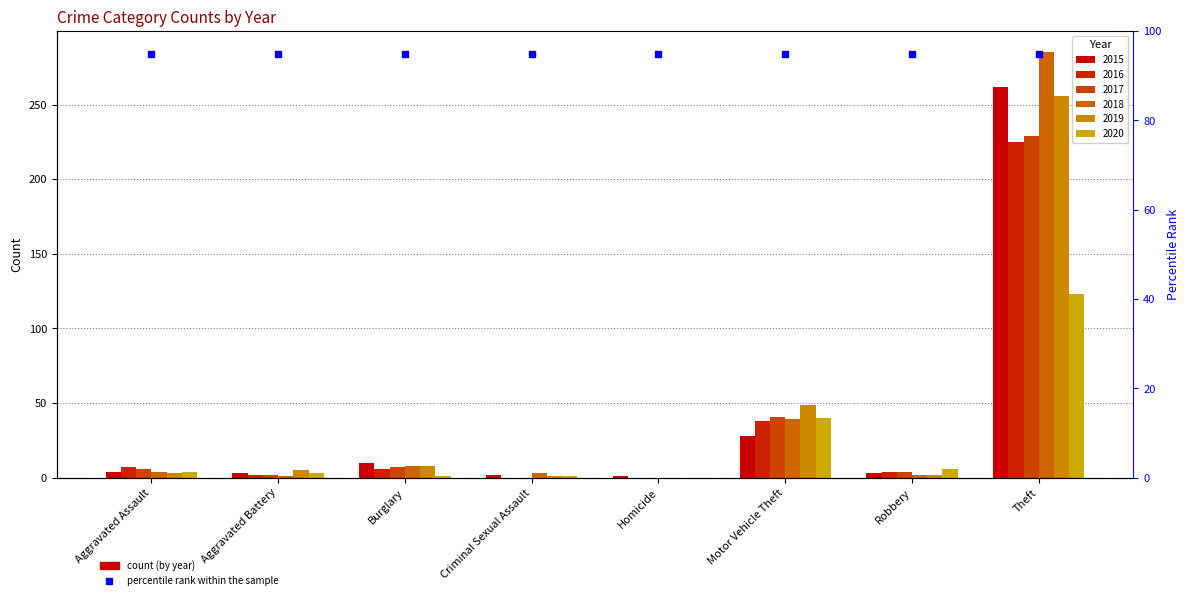

The value of 2018 at Robbery is 3. True or false?

False